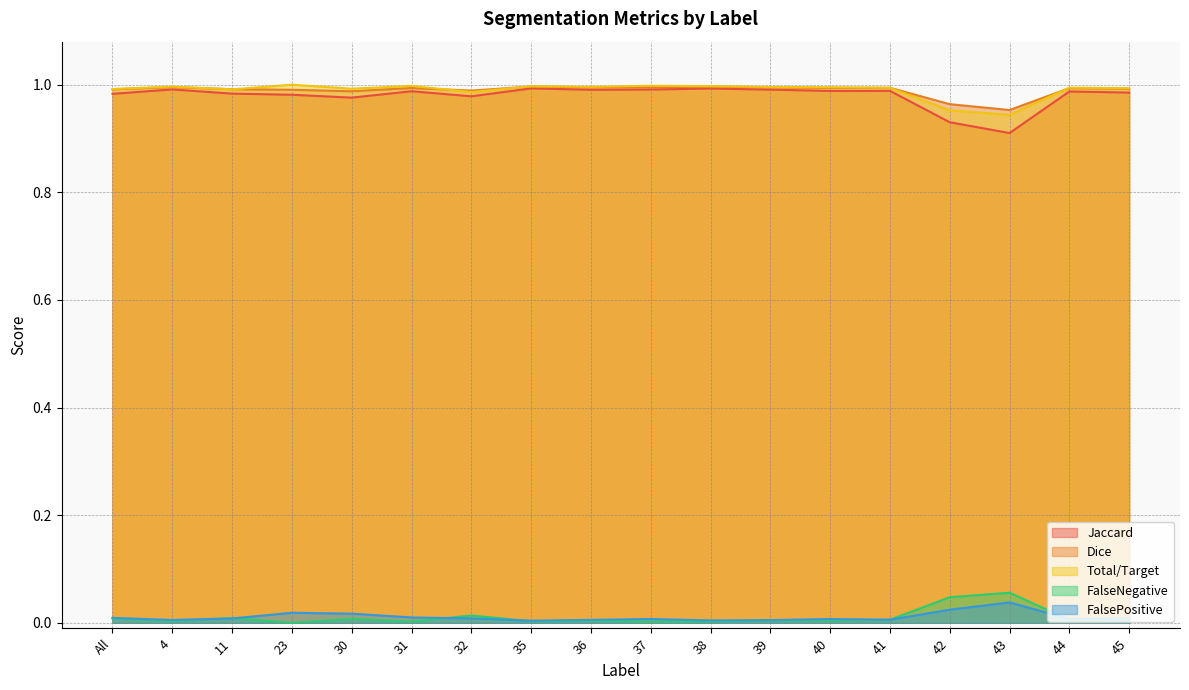

Which has a higher value, 37 or 4?

4